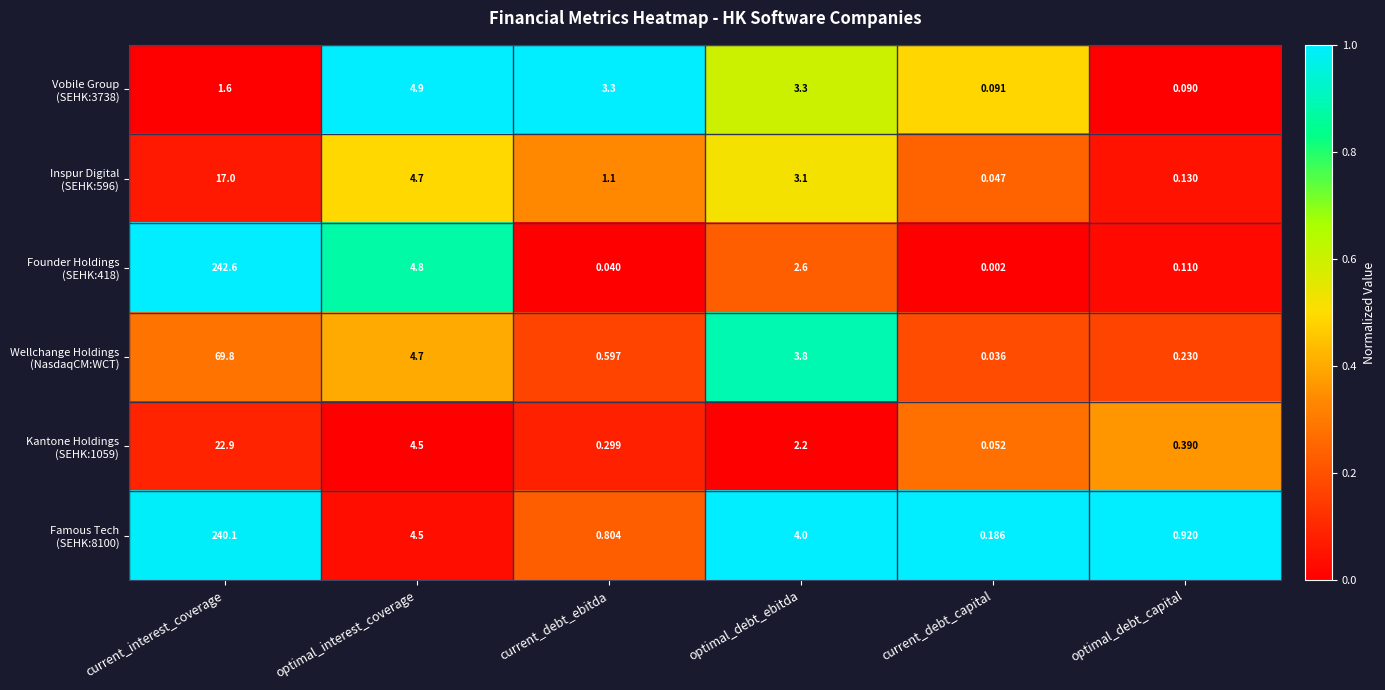

How many series are shown in this chart?

6